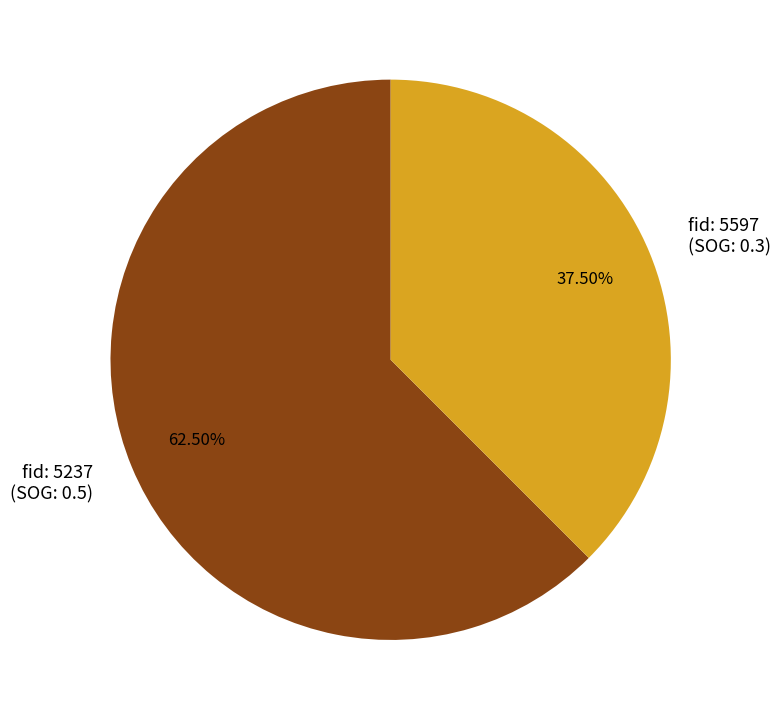

Between fid: 5597 (SOG: 0.3) and fid: 5237 (SOG: 0.5), which is larger?

fid: 5237 (SOG: 0.5)